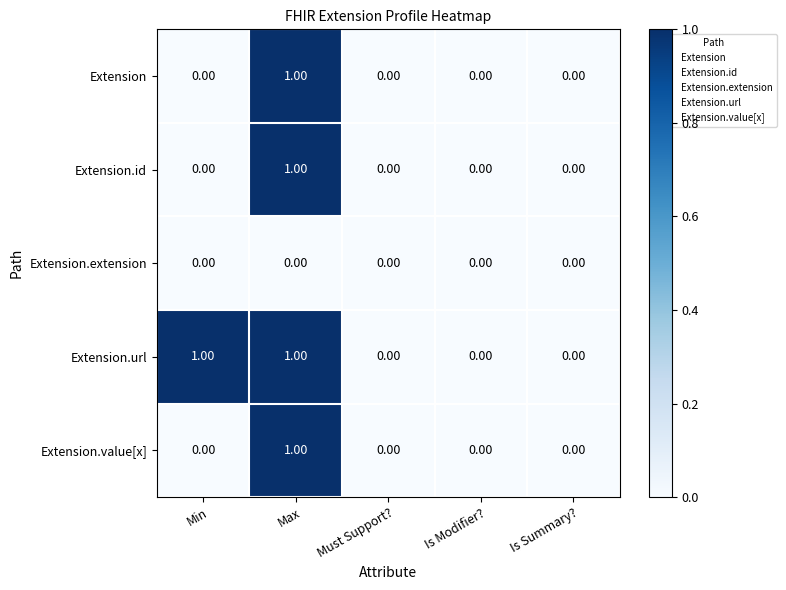

At which label does Extension reach its peak?

Max